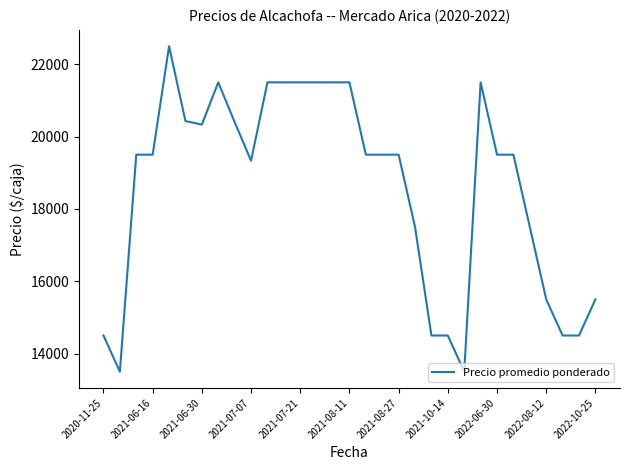

What is the smallest value displayed?

13500